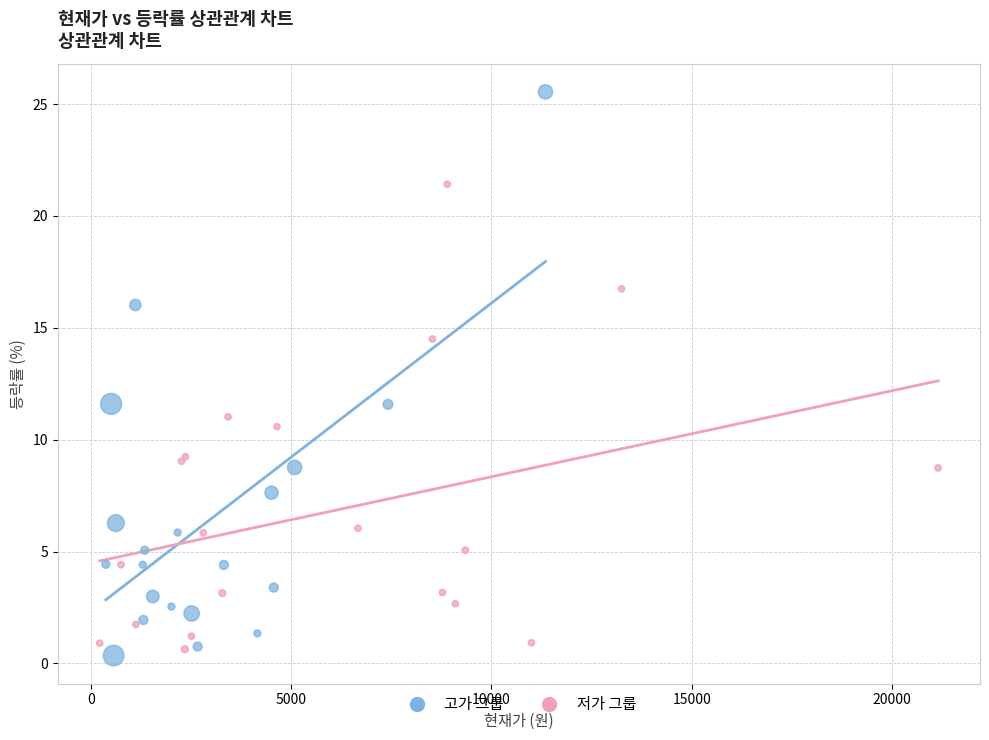

What are all the series names shown in the legend?

고가 그룹, 저가 그룹